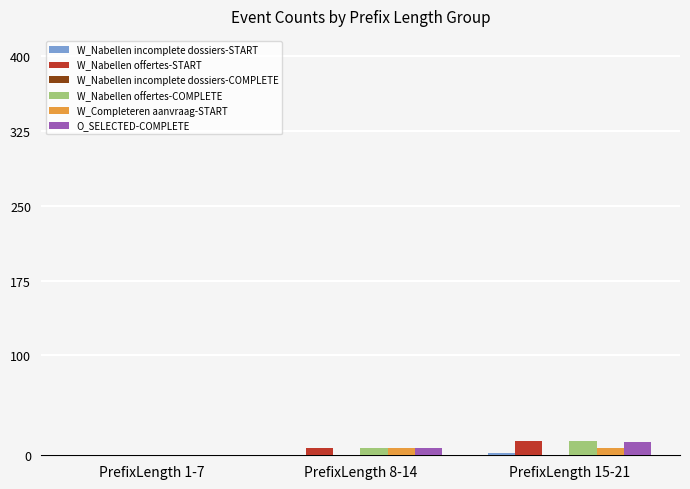

At which category is the sum across all series the highest?

PrefixLength 15-21